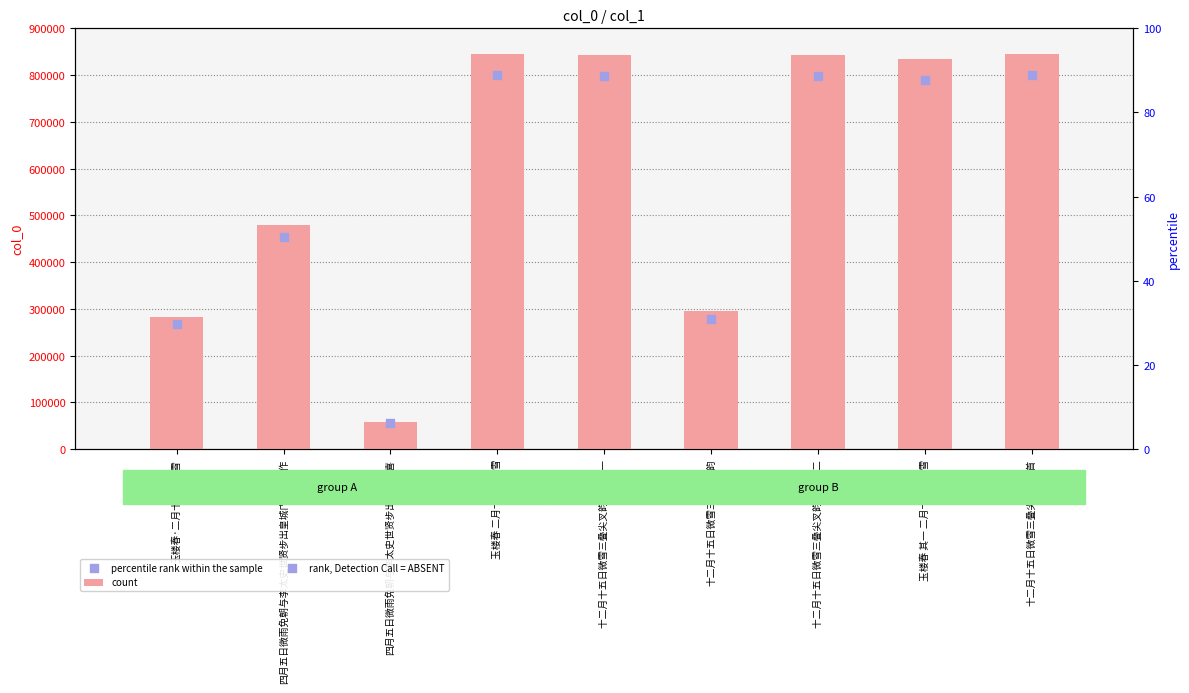

Which series has the largest total across all categories?

count